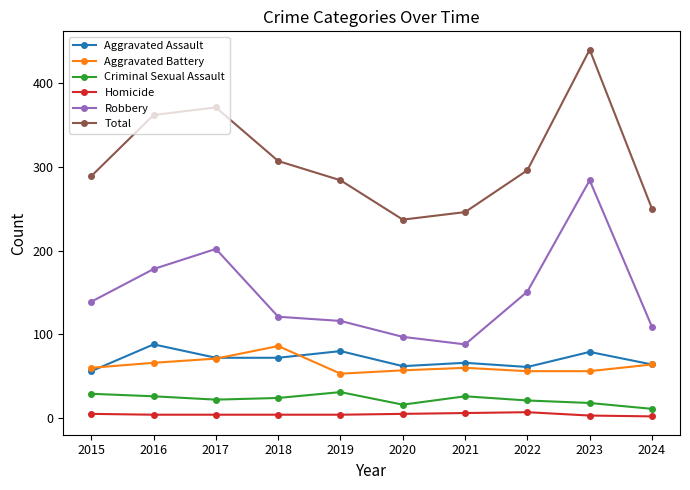

How many lines are shown in the chart?

6